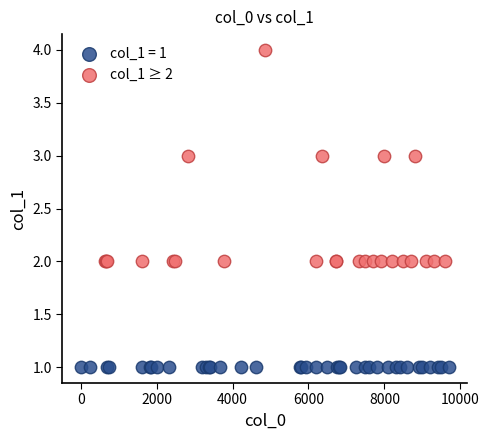

Which series reaches the minimum Y coordinate?

col_1 = 1